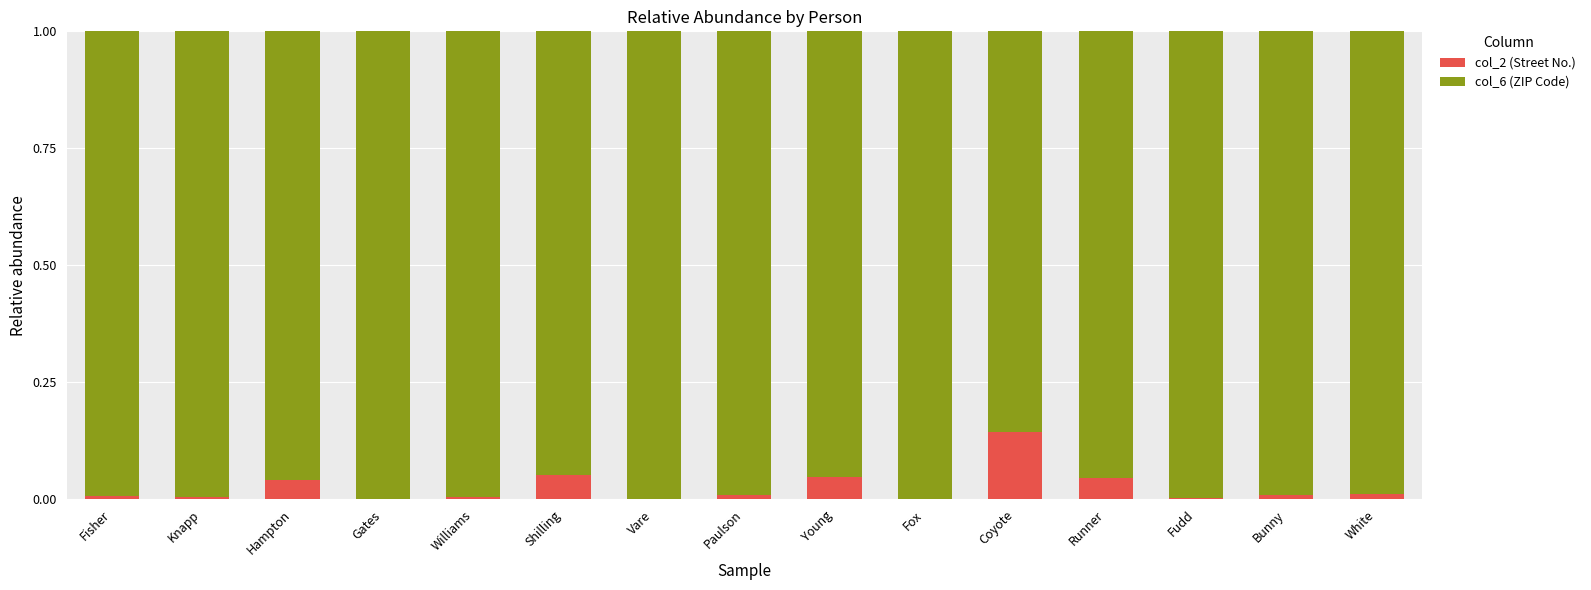

Which category has the highest value in the col_2 (Street No.) series?

Coyote